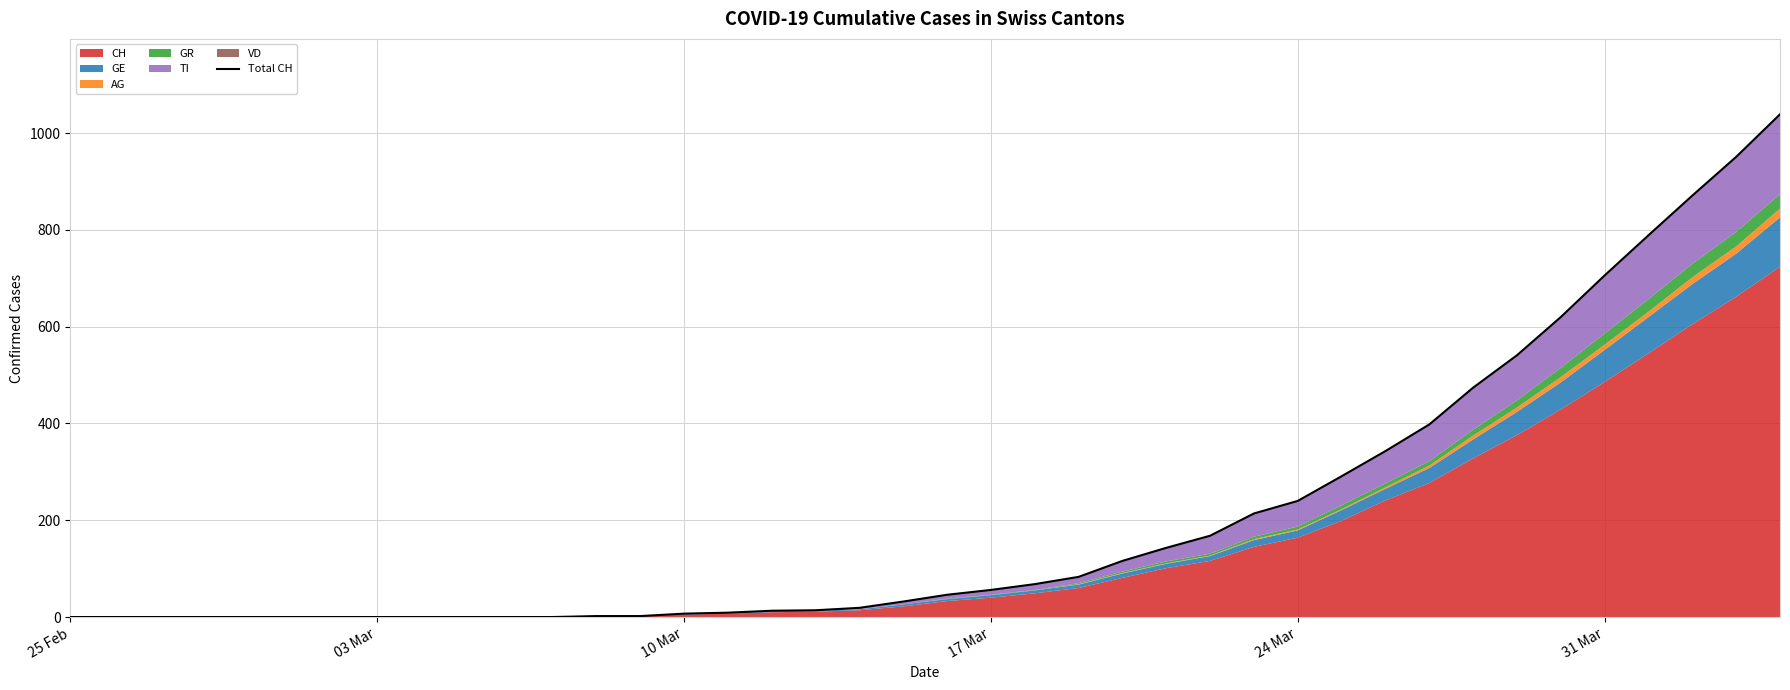

What is the average value?

206